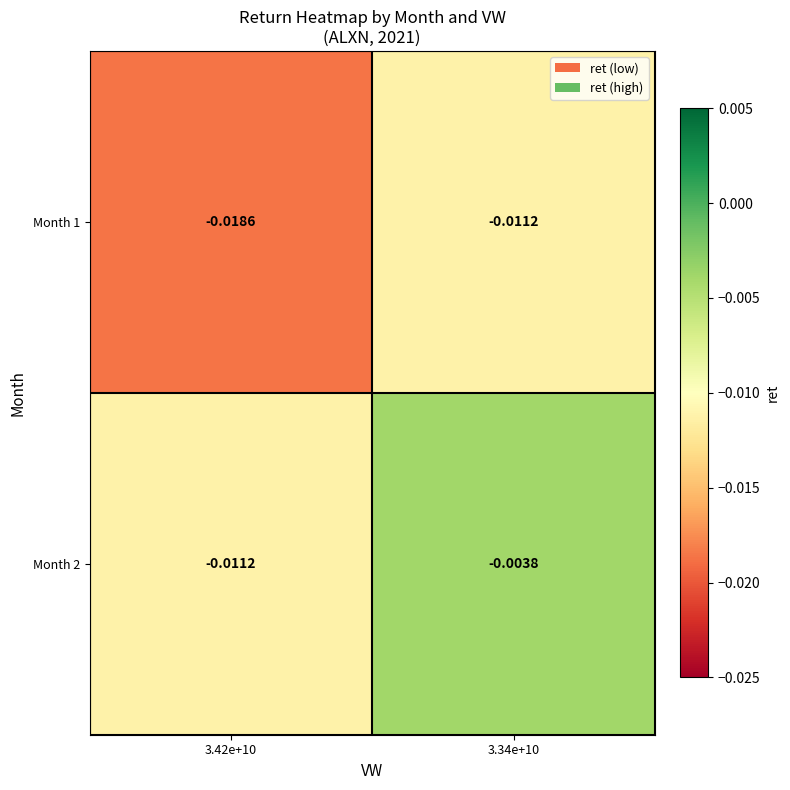

At which category is the sum across all series the highest?

3.34e+10